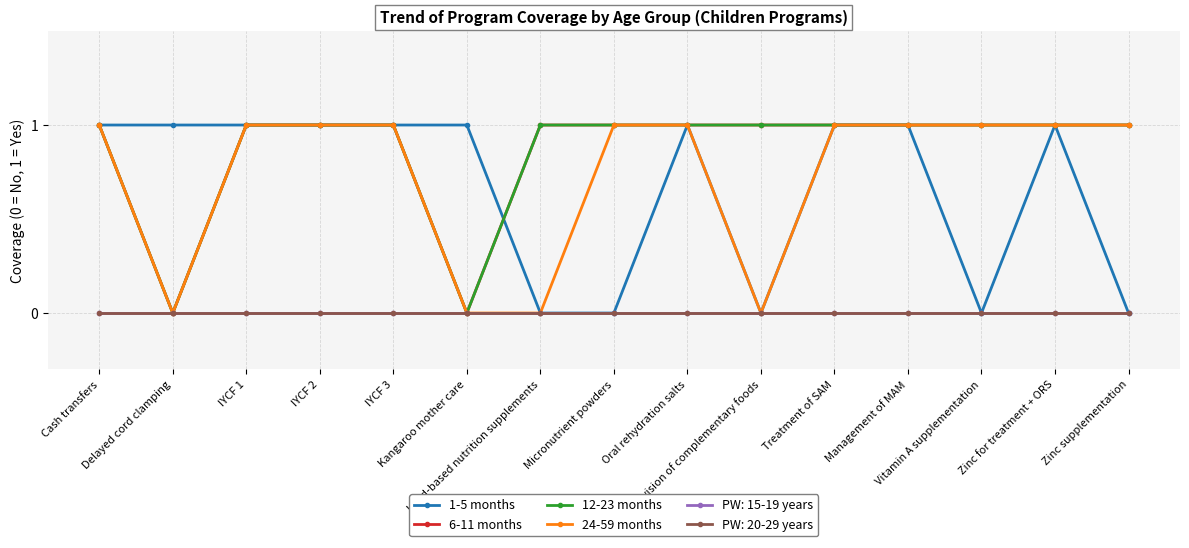

What value does the 1-5 months series have at Kangaroo mother care?

1